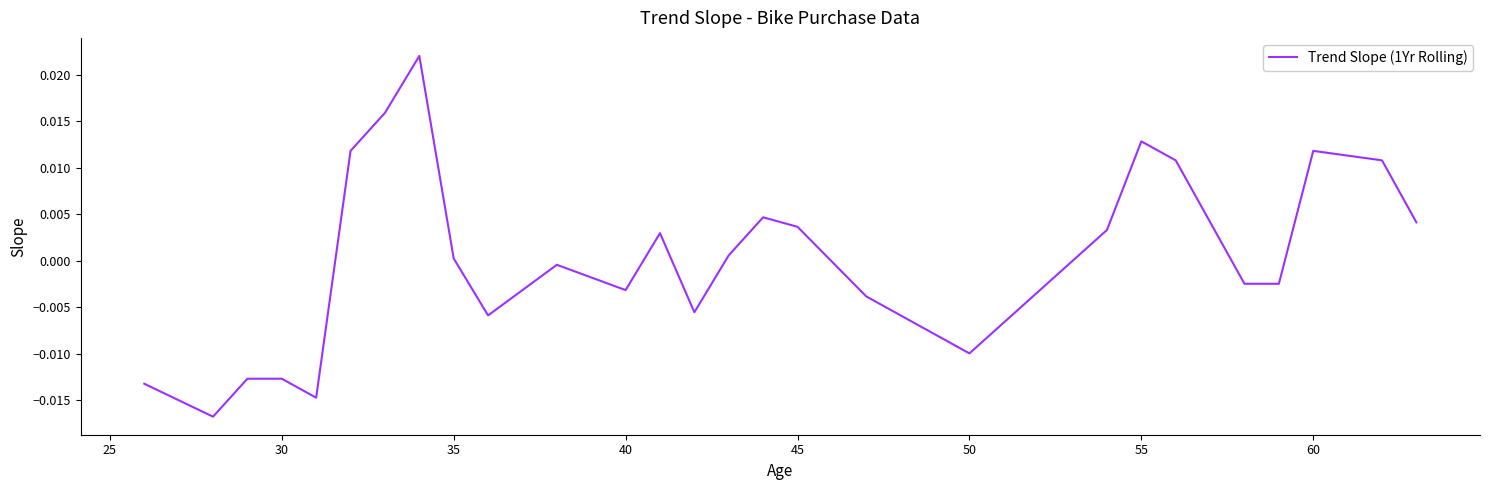

Count the number of categories in the chart.

27